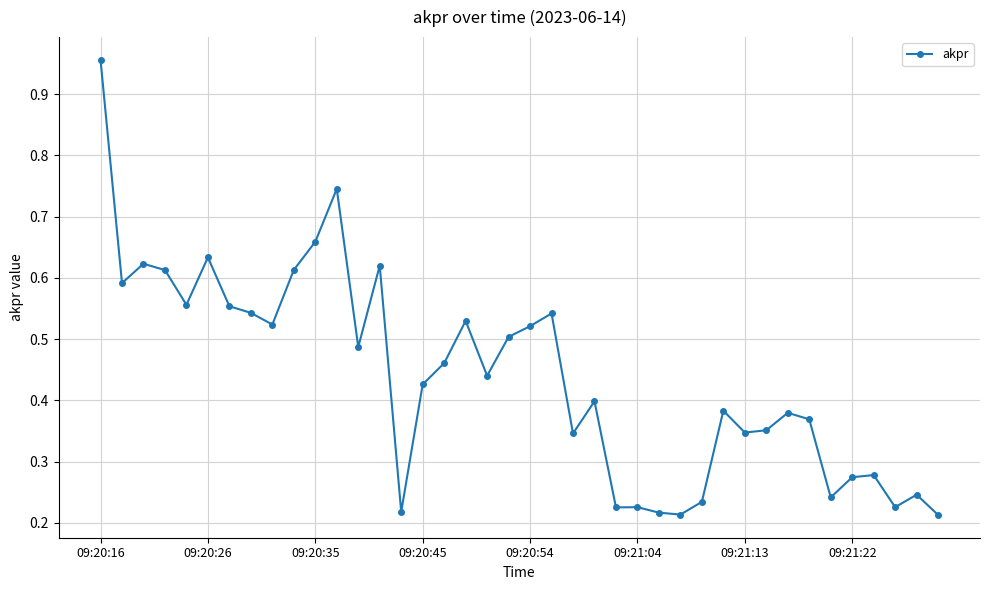

True or false: there are more than 2 points higher than both neighbors.

True